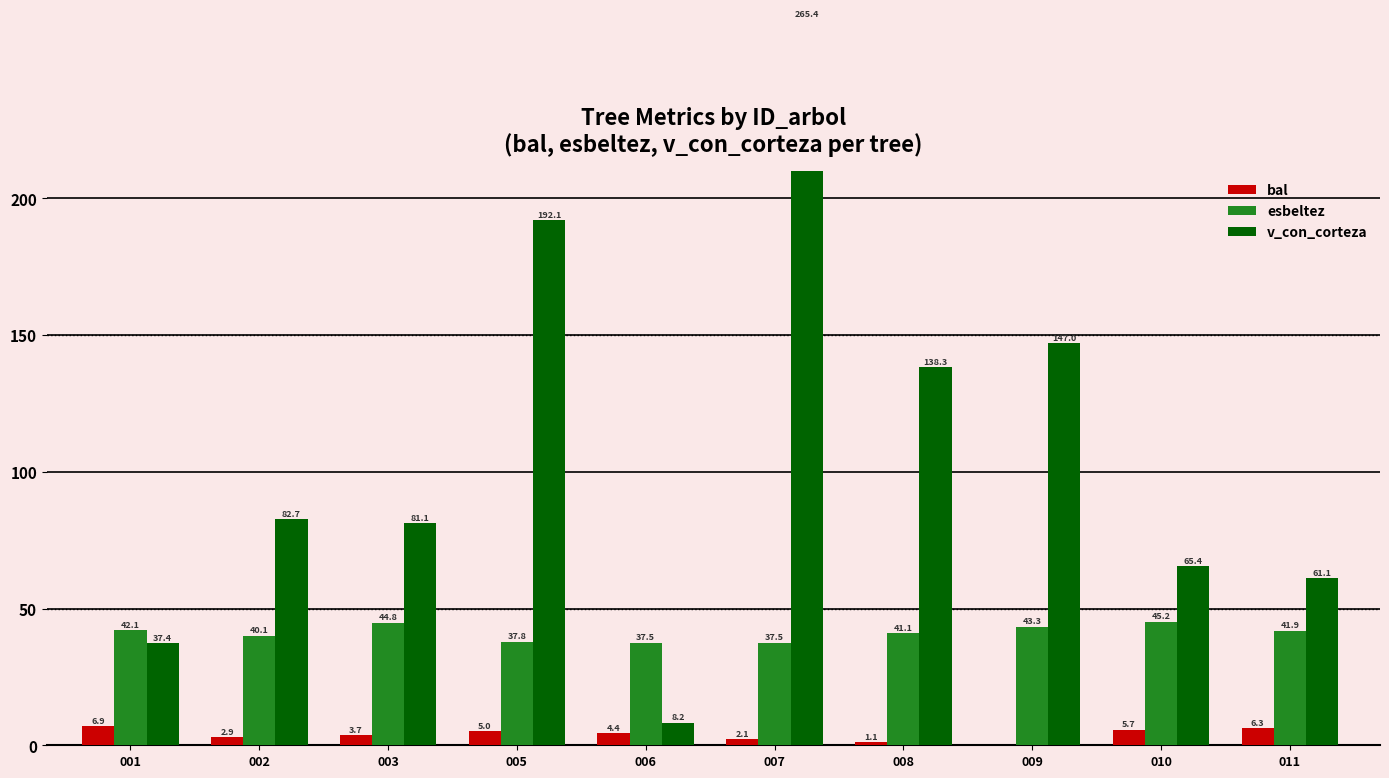

What is the spread (max minus min) of values at 011?

54.8